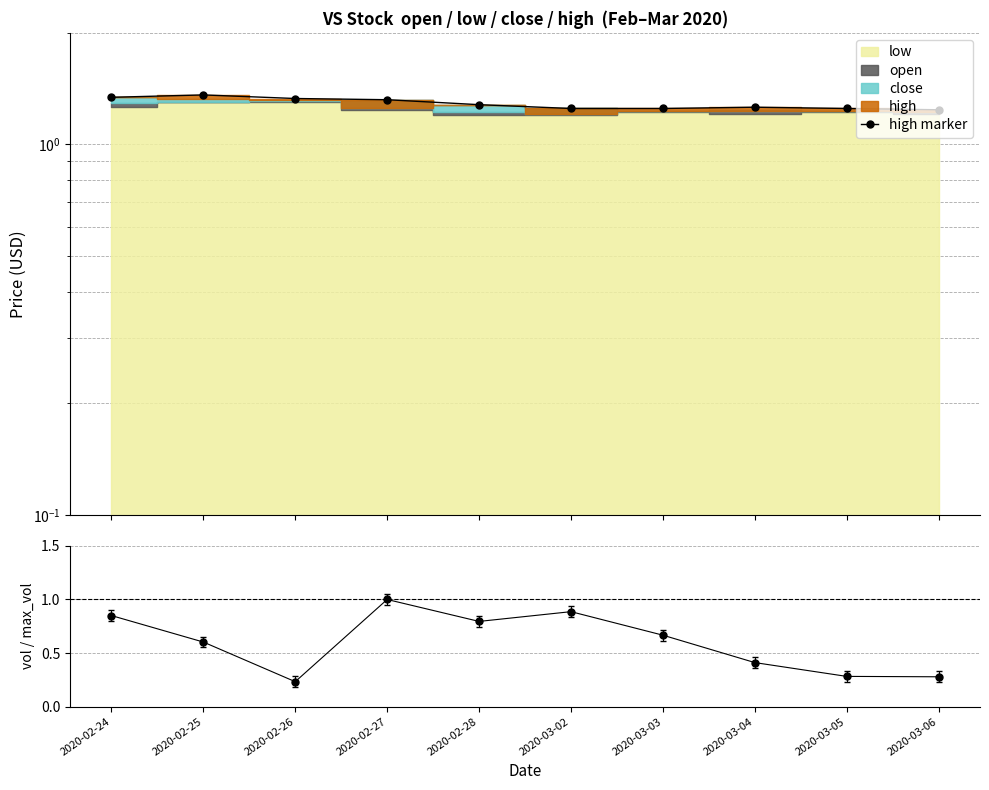

Rank the series at 2020-03-05 from lowest to highest value.

vol ratio, high marker